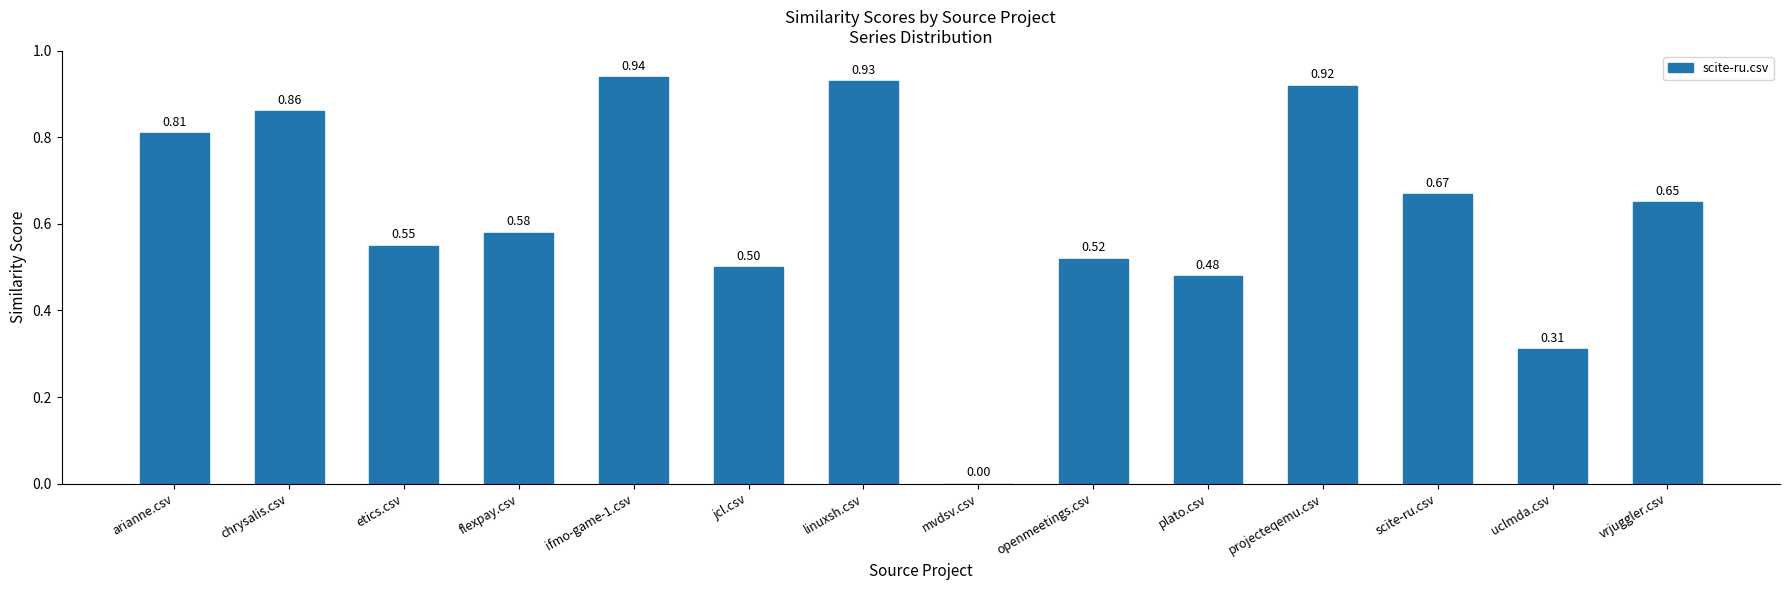

What is the sum of the values at linuxsh.csv and vrjuggler.csv?

1.6